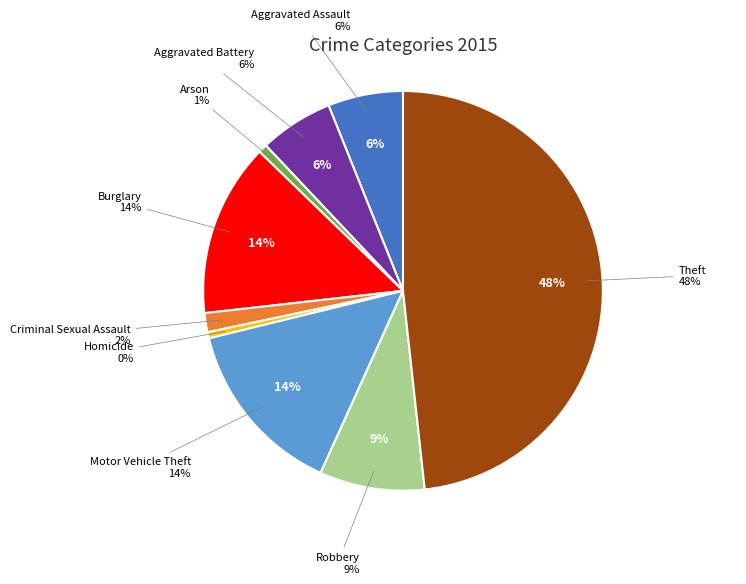

What percentage is the Arson slice, to the nearest percent?

1%